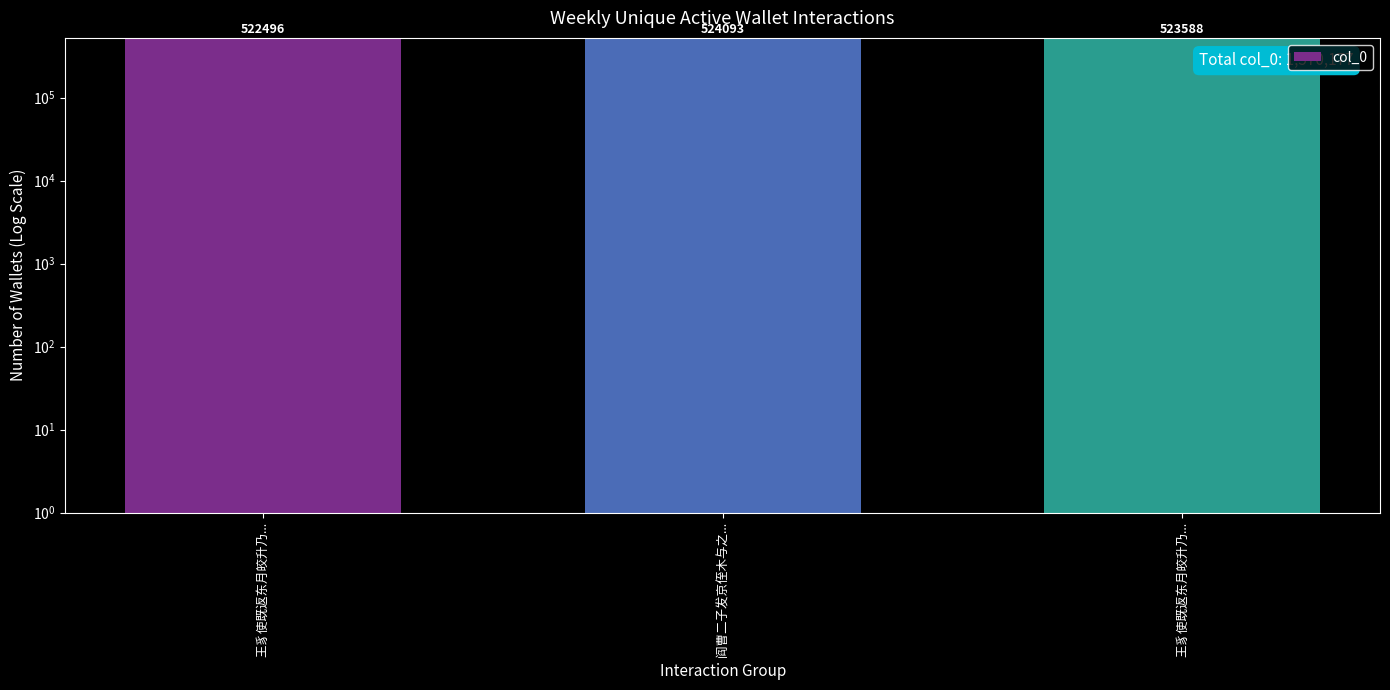

Which category has the highest value across all series?

阎曹二子发京侄木与之...